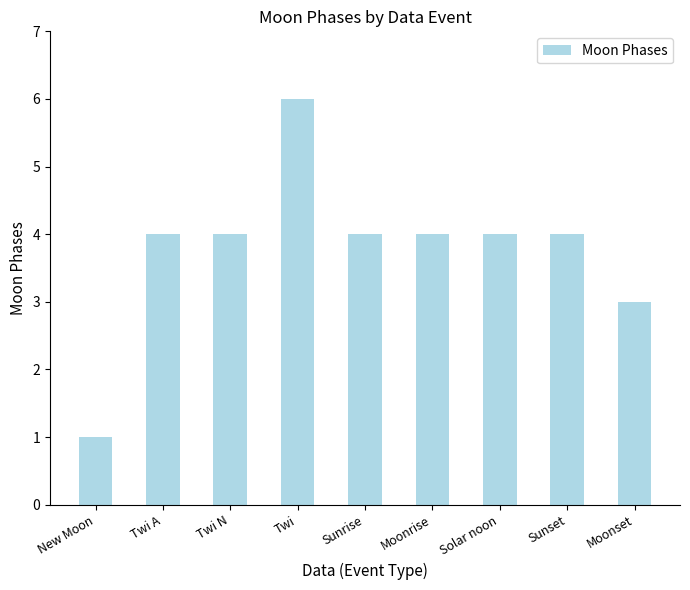

Count the values in the range 4 to 5.

6